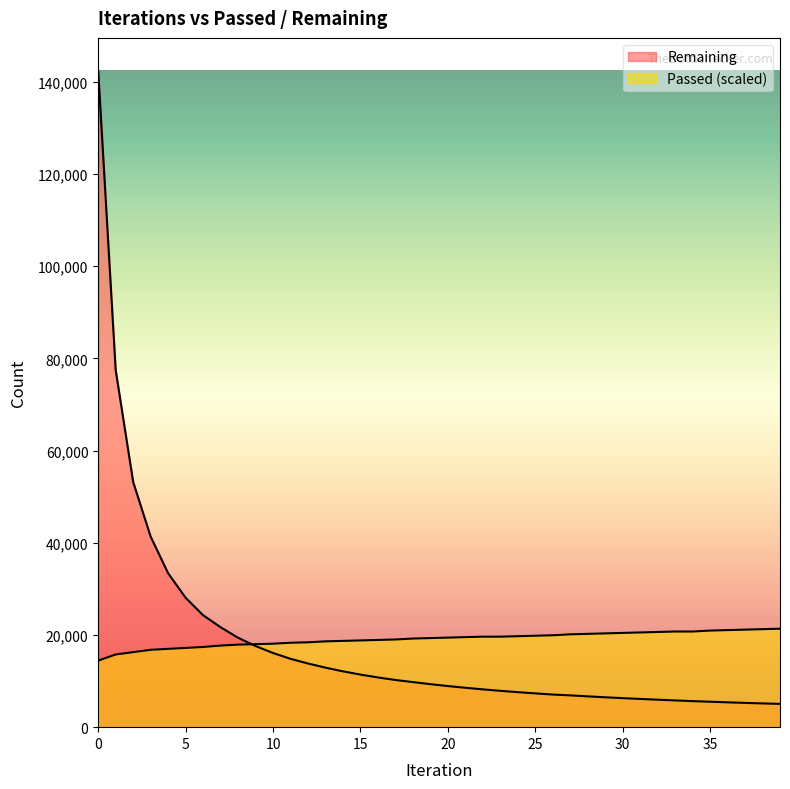

What is the lowest value of the Passed series?

14442.1